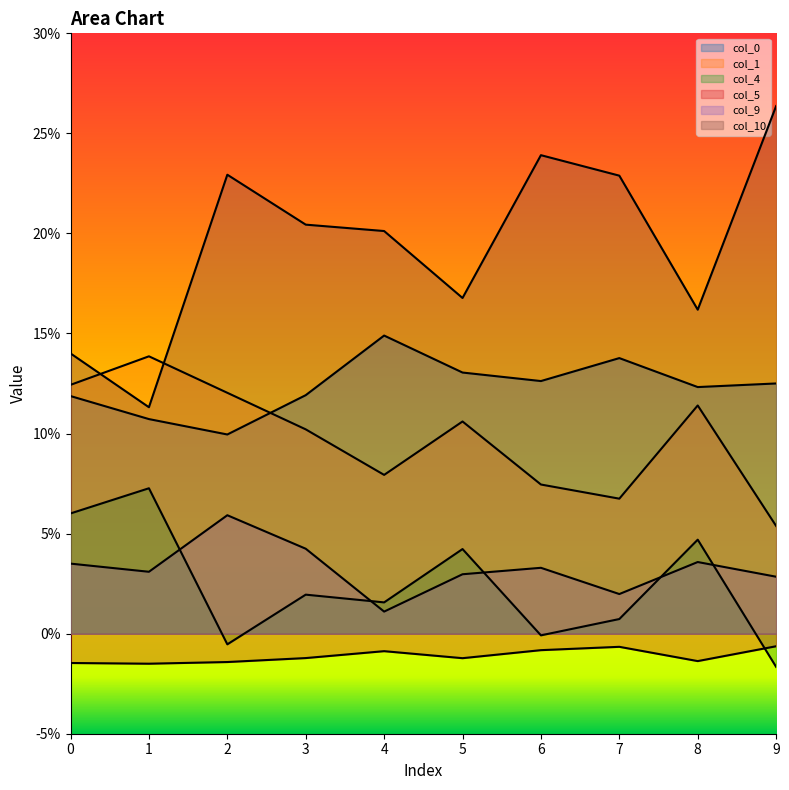

What is the sum of all col_9 values?

0.3